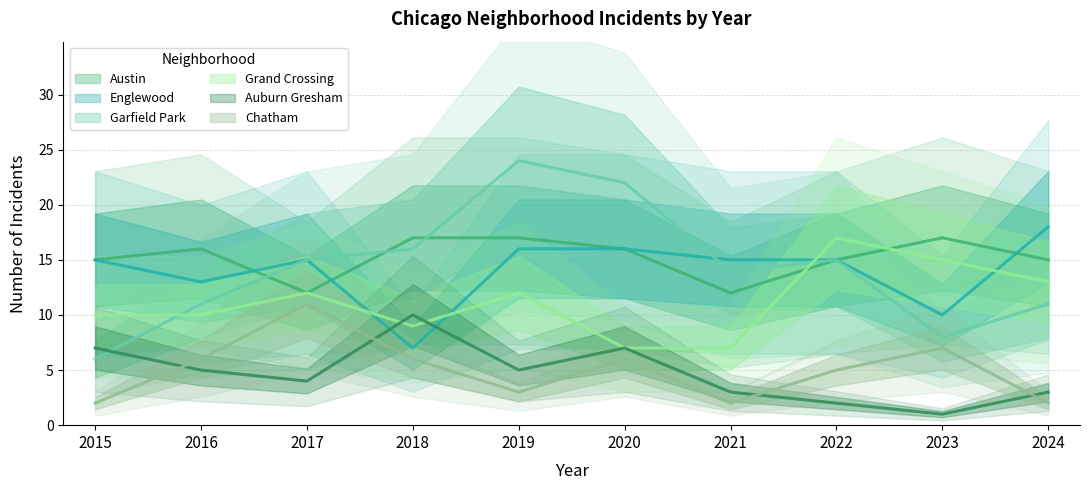

Count the Grand Crossing values in the range 9 to 13.

6